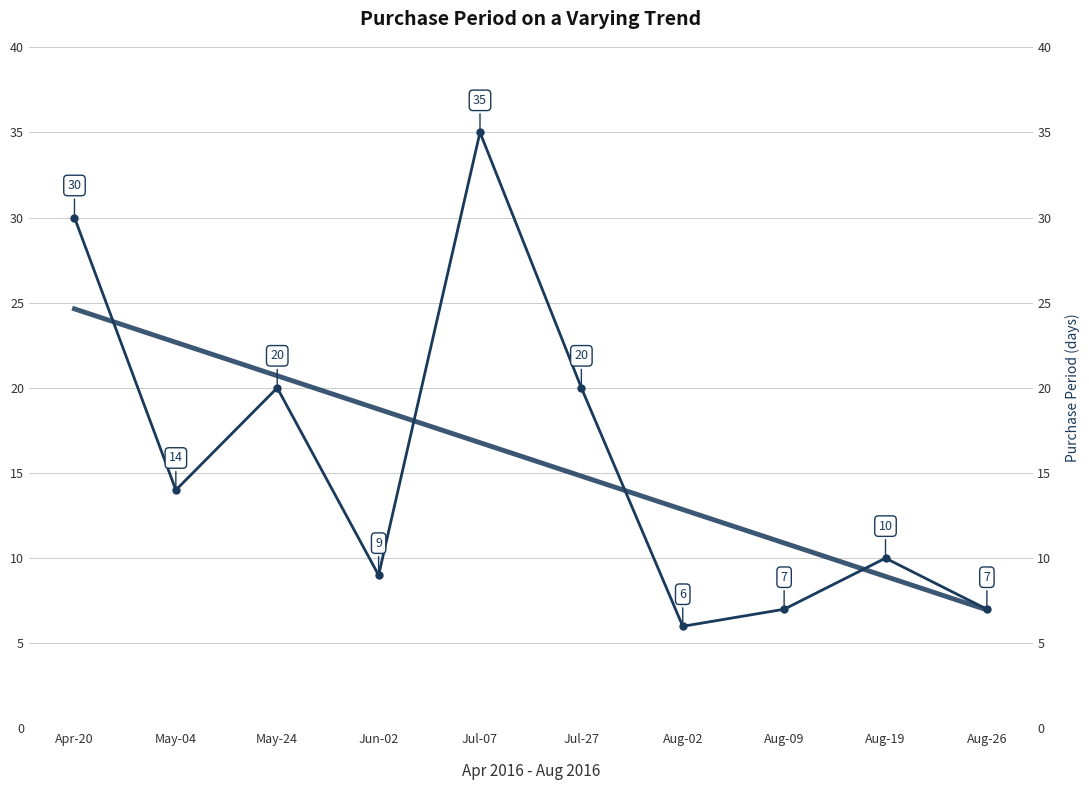

Is this an area chart (filled region under the line)?

No